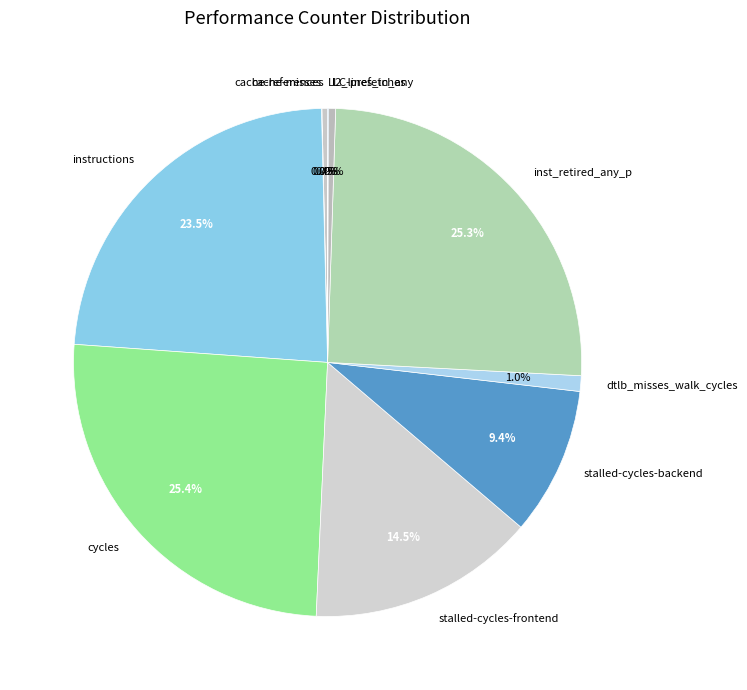

Does cycles account for over 50% of the chart?

No